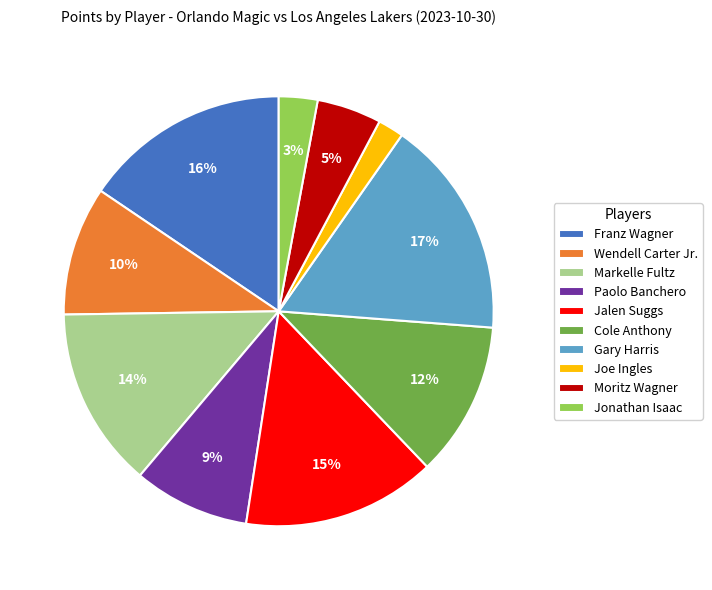

What is the ratio of the value at Moritz Wagner to the value at Joe Ingles?

2.5